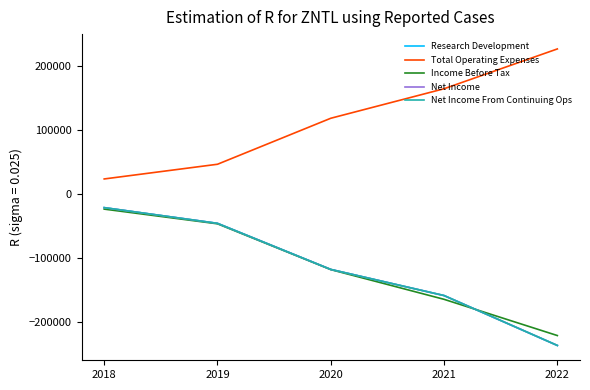

Which series ends up on top after the final intersection of Net Income and Income Before Tax?

Income Before Tax